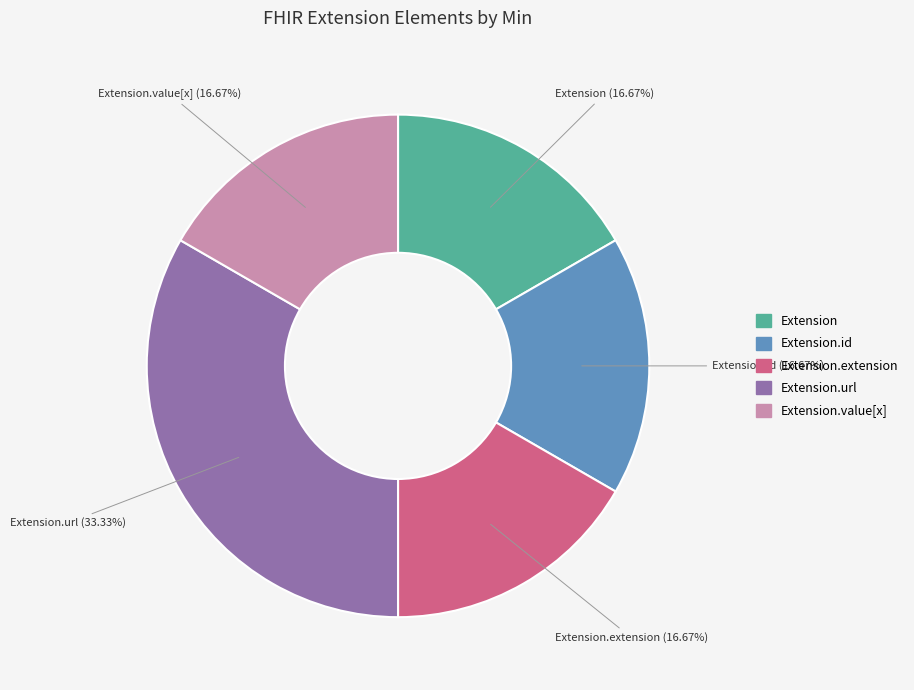

Do Extension and Extension.id together represent more than half of the pie?

No